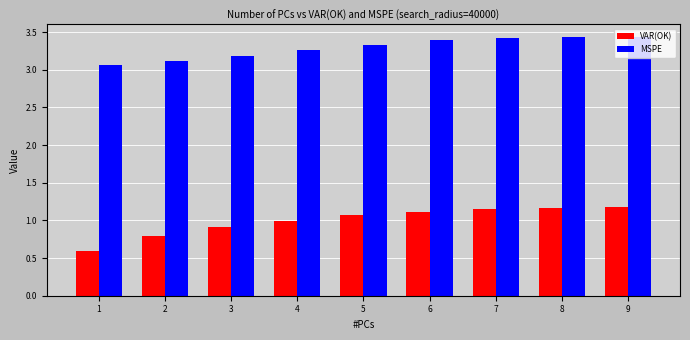

What is the maximum value for VAR(OK)?

1.2